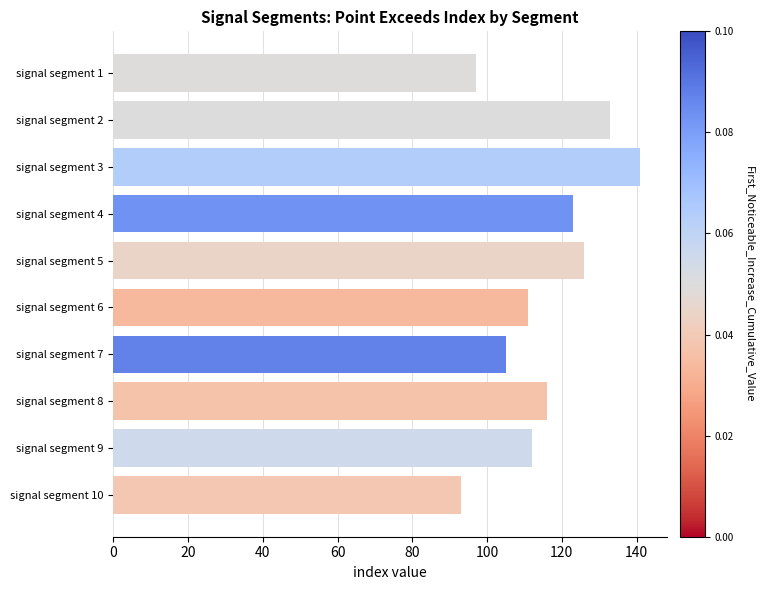

Reading bottom to top, extract all data points from this chart.

93	112	116	105	111	126	123	141	133	97